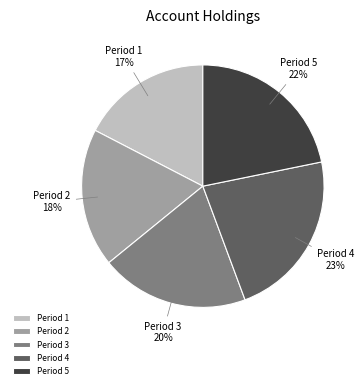

True or false: Period 5 accounts for 22% of the total.

True